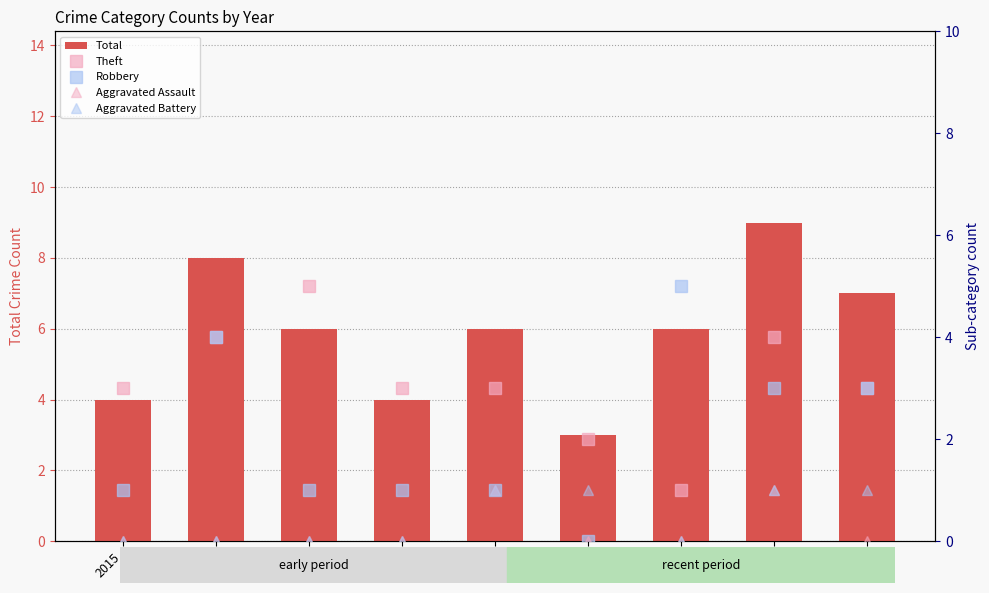

What is the sum of the Theft values at 2020 and 2017?

7